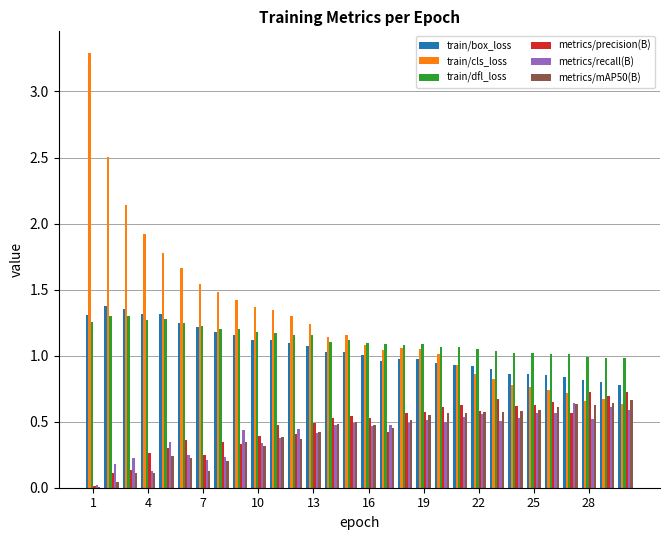

Which series has the largest total across all categories?

train/cls_loss